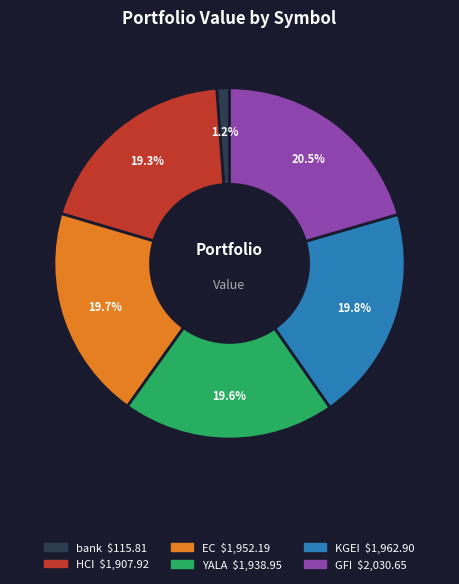

Is there a majority slice in this chart?

No